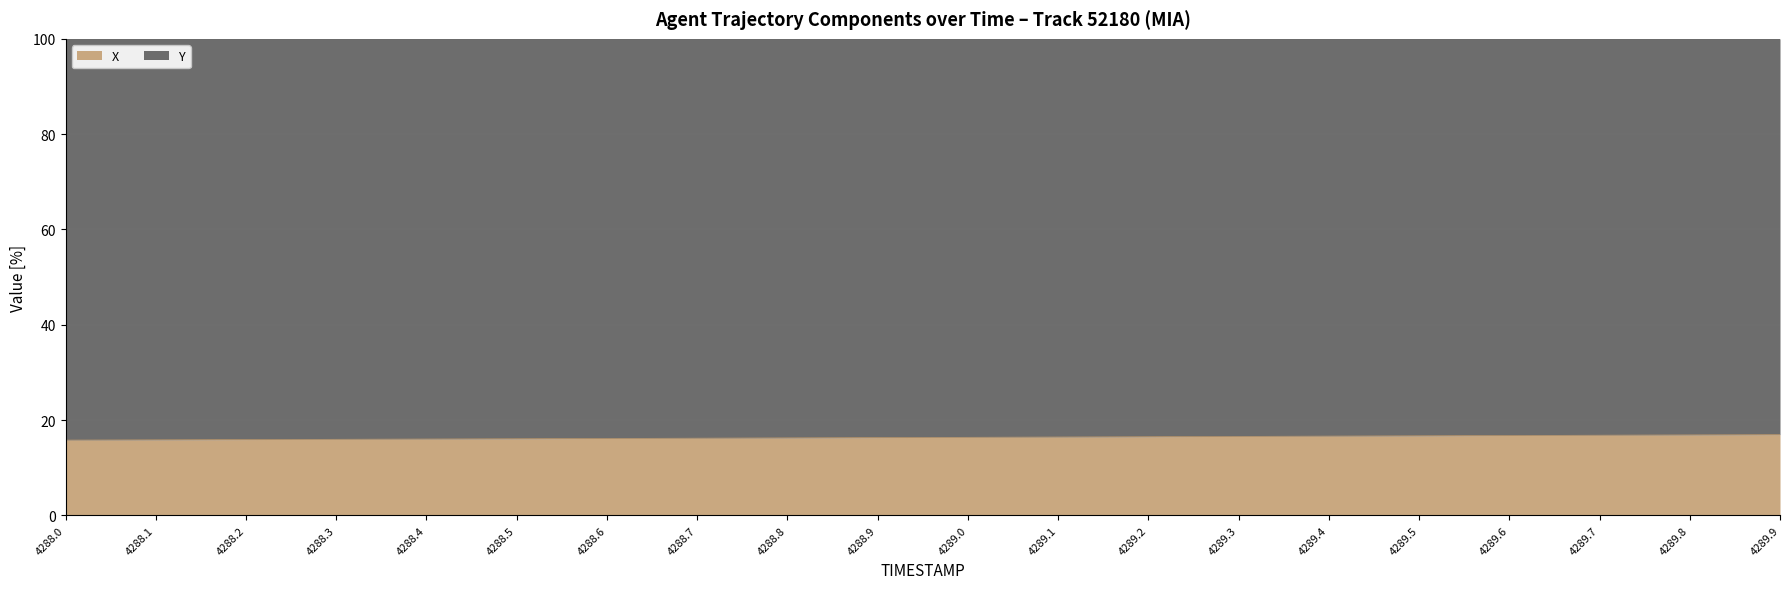

True or false: the data shows 16.1 at 4288.6.

True